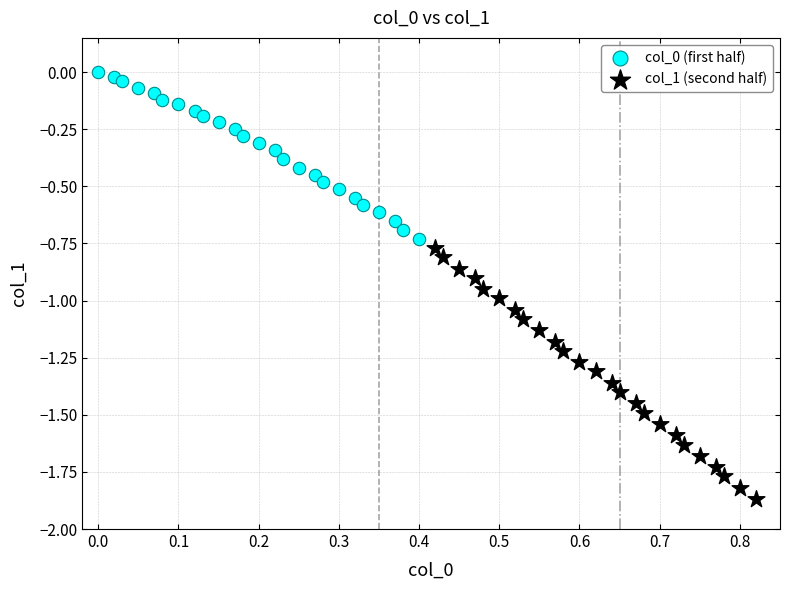

Which series contains the lowest Y value?

col_1 (second half)